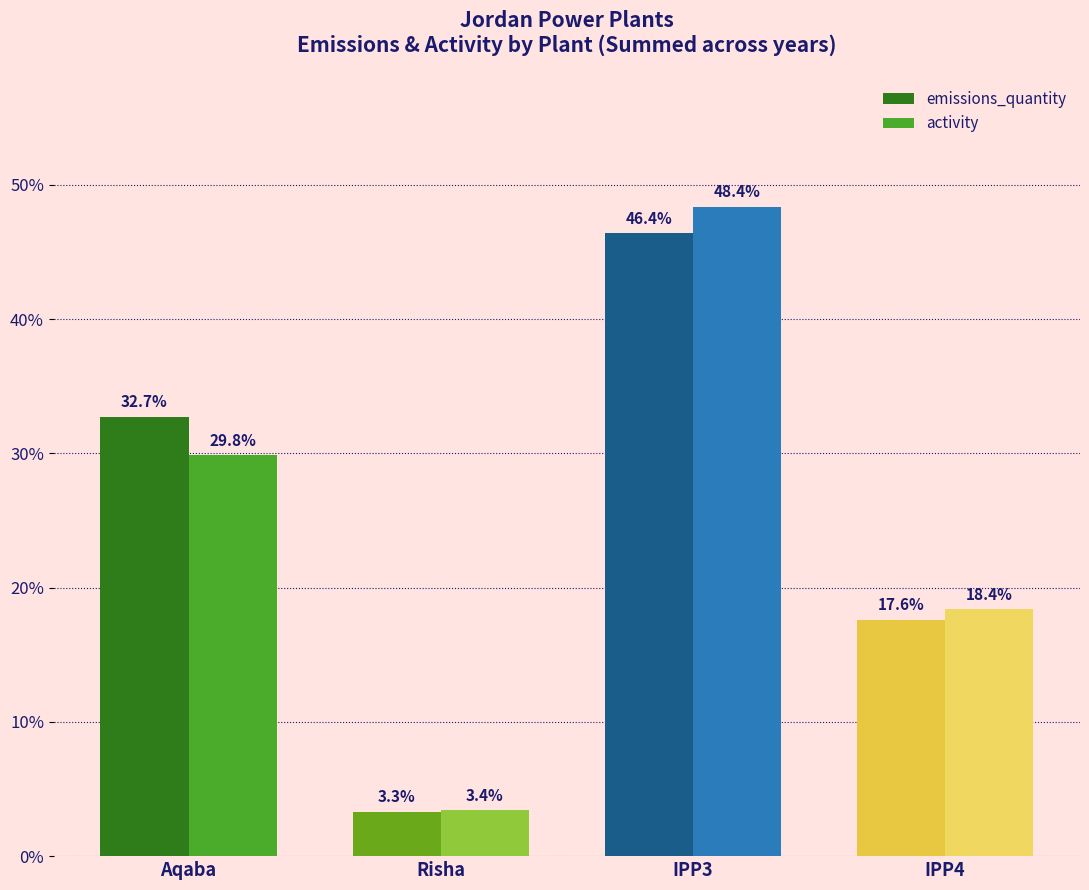

What is the difference between the maximum and minimum values in the emissions_quantity series?

43.1